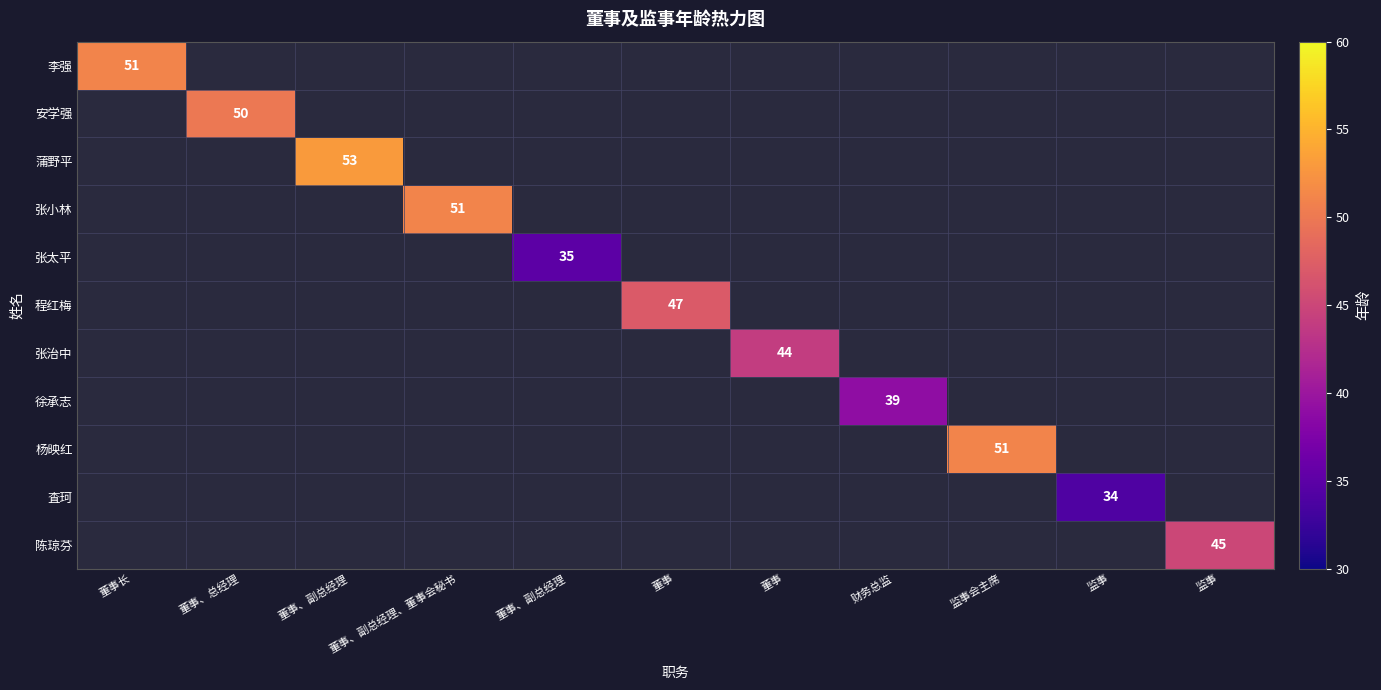

Is the value of 安学强 at 财务总监 greater than the value of 张小林 at 董事、副总经理?

No